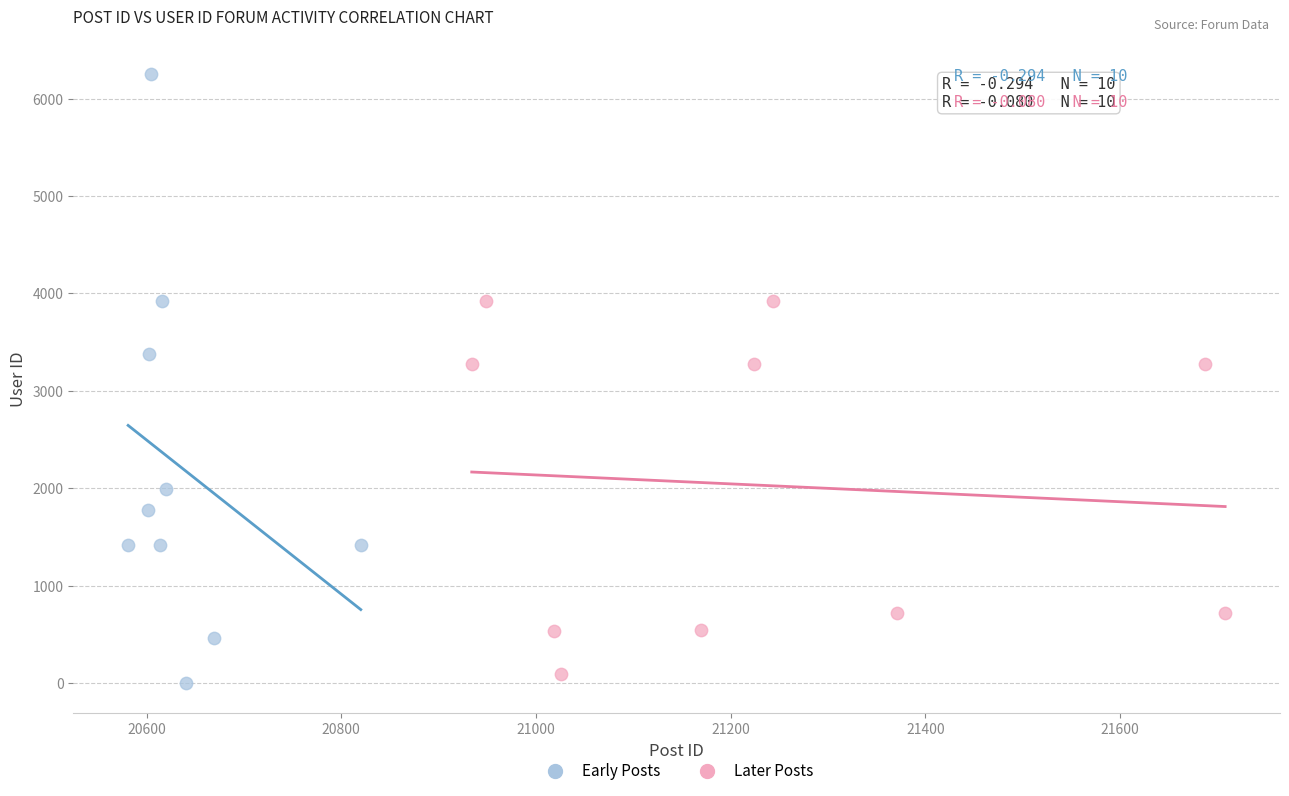

Which series has the widest spread of Y values?

Early Posts